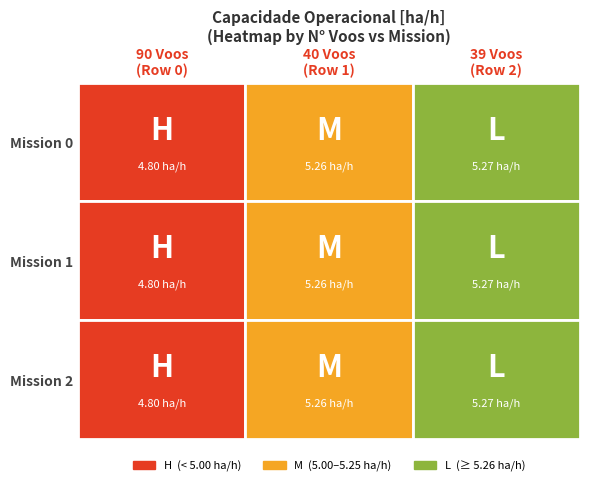

Count the Row 1 values in the range 4 to 5.

1